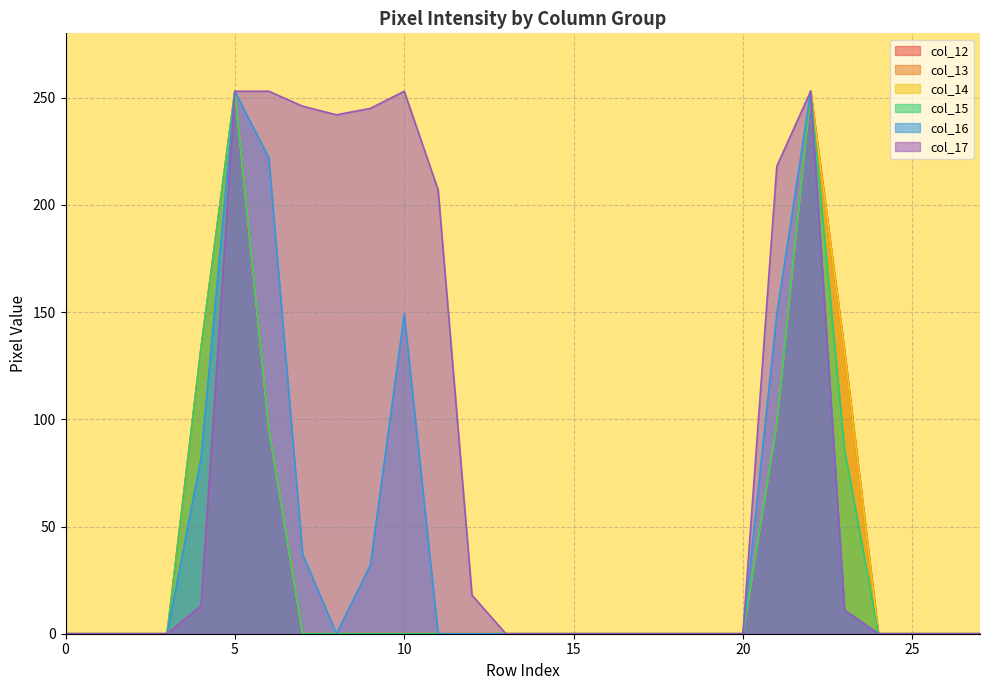

Where is the first local maximum for col_12?

5